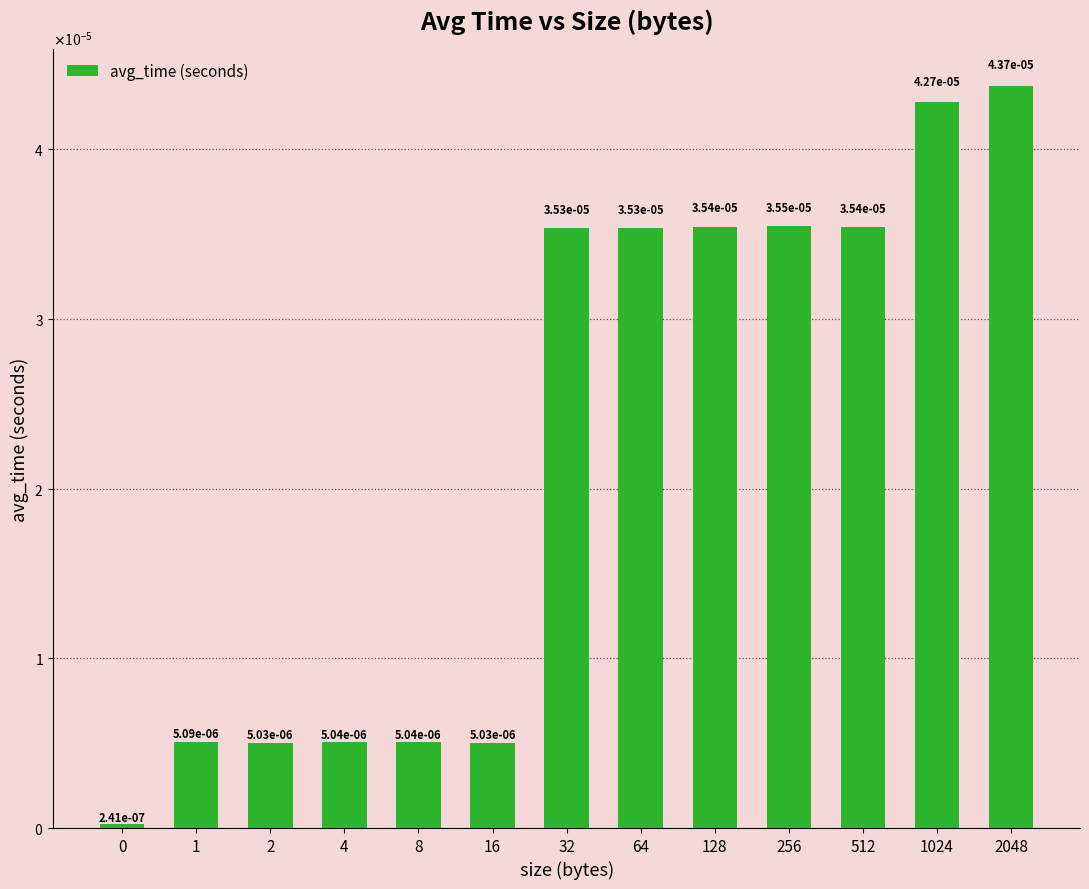

Are the bars grouped side by side (vs. stacked)?

No